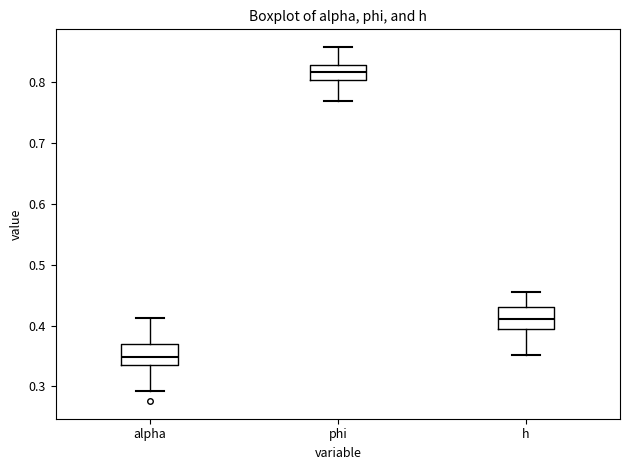

Reading left to right, read every box against the y-axis: the position of its median line, the range the box covers, and the ends of its whiskers. The values are not printed on the chart, so give them approximately, as read against the axis.

alpha: median 0.35, box 0.33 to 0.37, whiskers 0.29 to 0.41
phi: median 0.82, box 0.80 to 0.83, whiskers 0.77 to 0.86
h: median 0.41, box 0.39 to 0.43, whiskers 0.35 to 0.46